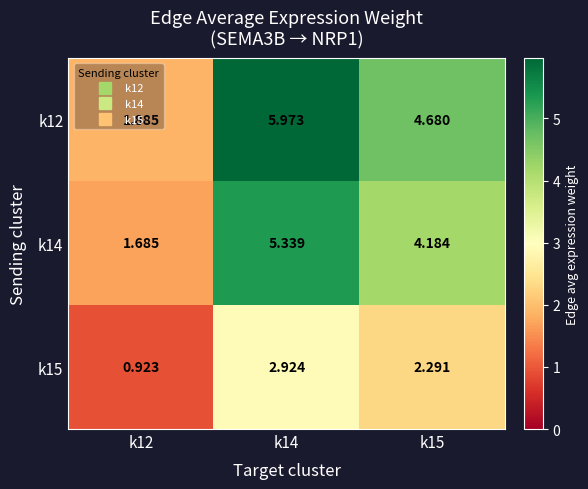

At k12, list the series in order from smallest to largest.

k15, k14, k12